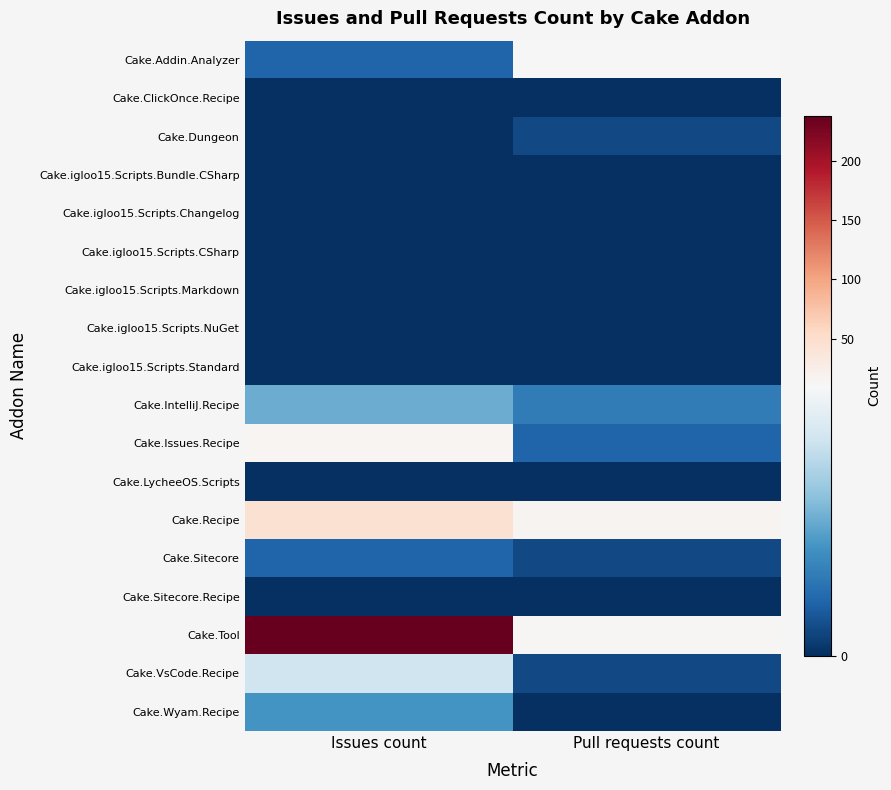

Reading right to left, extract all data points from this chart.

Cake.Addin.Analyzer: Pull requests count=10	Issues count=2
Cake.ClickOnce.Recipe: Pull requests count=0	Issues count=0
Cake.Dungeon: Pull requests count=1	Issues count=0
Cake.igloo15.Scripts.Bundle.CSharp: Pull requests count=0	Issues count=0
Cake.igloo15.Scripts.Changelog: Pull requests count=0	Issues count=0
Cake.igloo15.Scripts.CSharp: Pull requests count=0	Issues count=0
Cake.igloo15.Scripts.Markdown: Pull requests count=0	Issues count=0
Cake.igloo15.Scripts.NuGet: Pull requests count=0	Issues count=0
Cake.igloo15.Scripts.Standard: Pull requests count=0	Issues count=0
Cake.IntelliJ.Recipe: Pull requests count=3	Issues count=5
Cake.Issues.Recipe: Pull requests count=2	Issues count=14
Cake.LycheeOS.Scripts: Pull requests count=0	Issues count=0
Cake.Recipe: Pull requests count=16	Issues count=45
Cake.Sitecore: Pull requests count=1	Issues count=2
Cake.Sitecore.Recipe: Pull requests count=0	Issues count=0
Cake.Tool: Pull requests count=13	Issues count=238
Cake.VsCode.Recipe: Pull requests count=1	Issues count=8
Cake.Wyam.Recipe: Pull requests count=0	Issues count=4